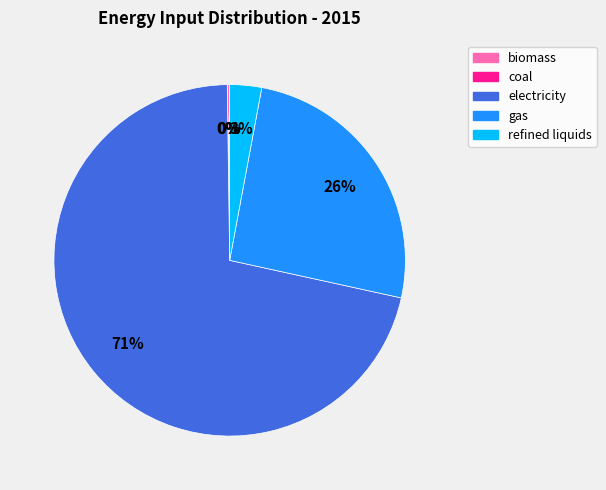

What is the largest slice in the pie chart?

electricity